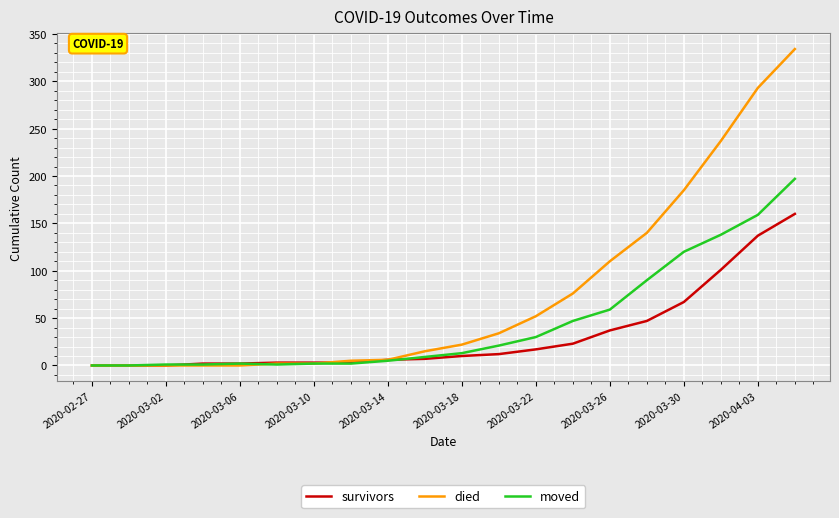

Which series has the largest range (max minus min)?

died